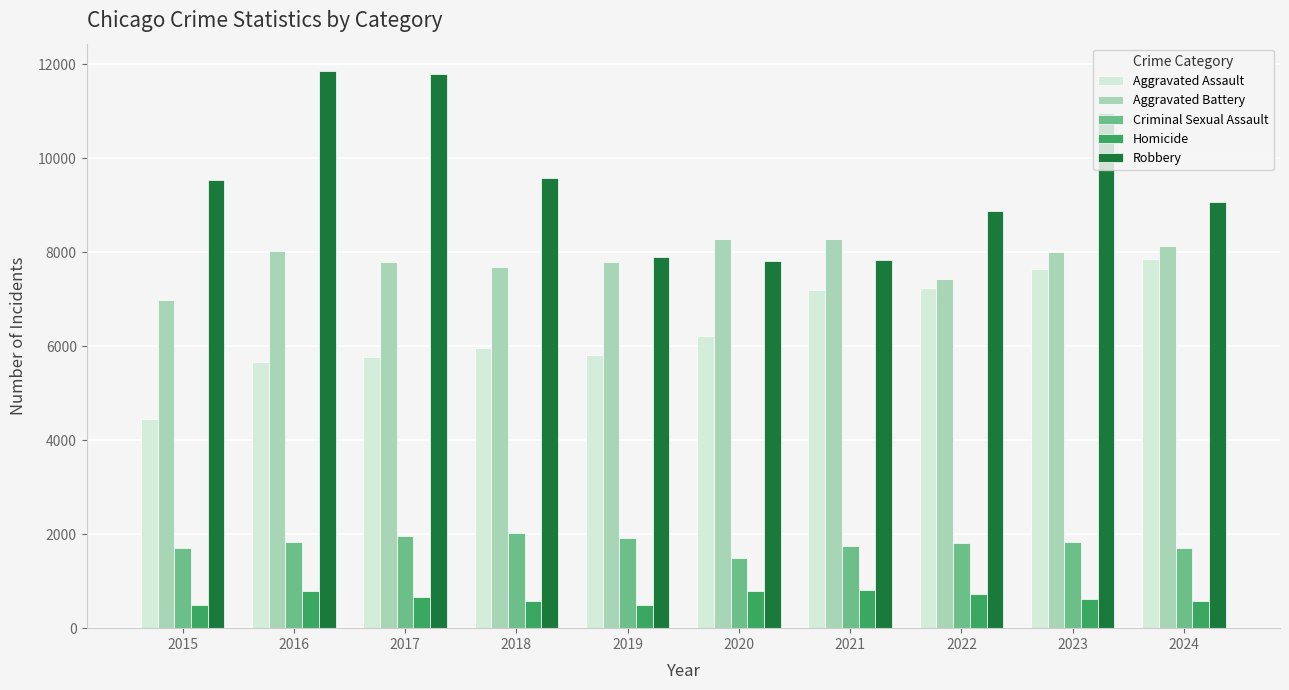

What is the difference between the maximum and minimum values in the Aggravated Assault series?

3399